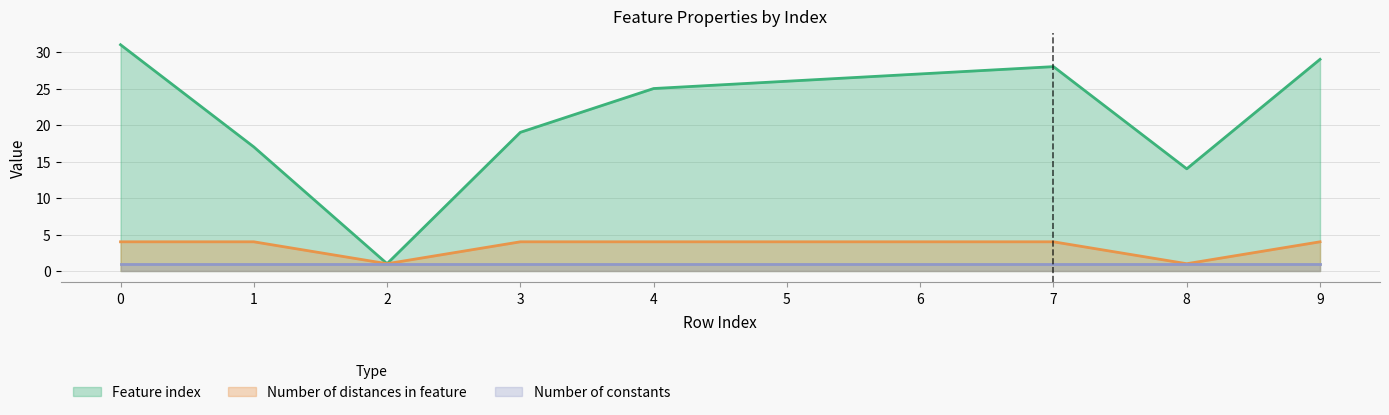

What is the maximum value for Number of distances in feature?

4